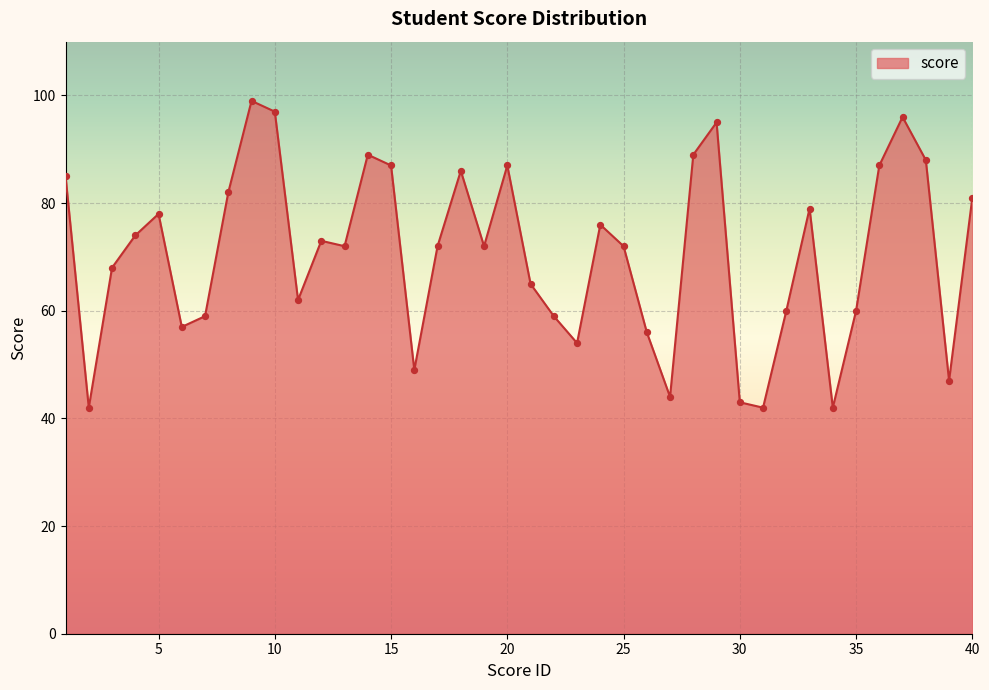

What is the smallest value displayed?

42